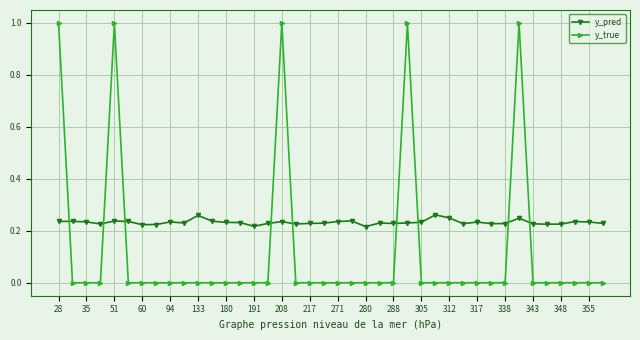

What is the sum of all y_true values?

5.0